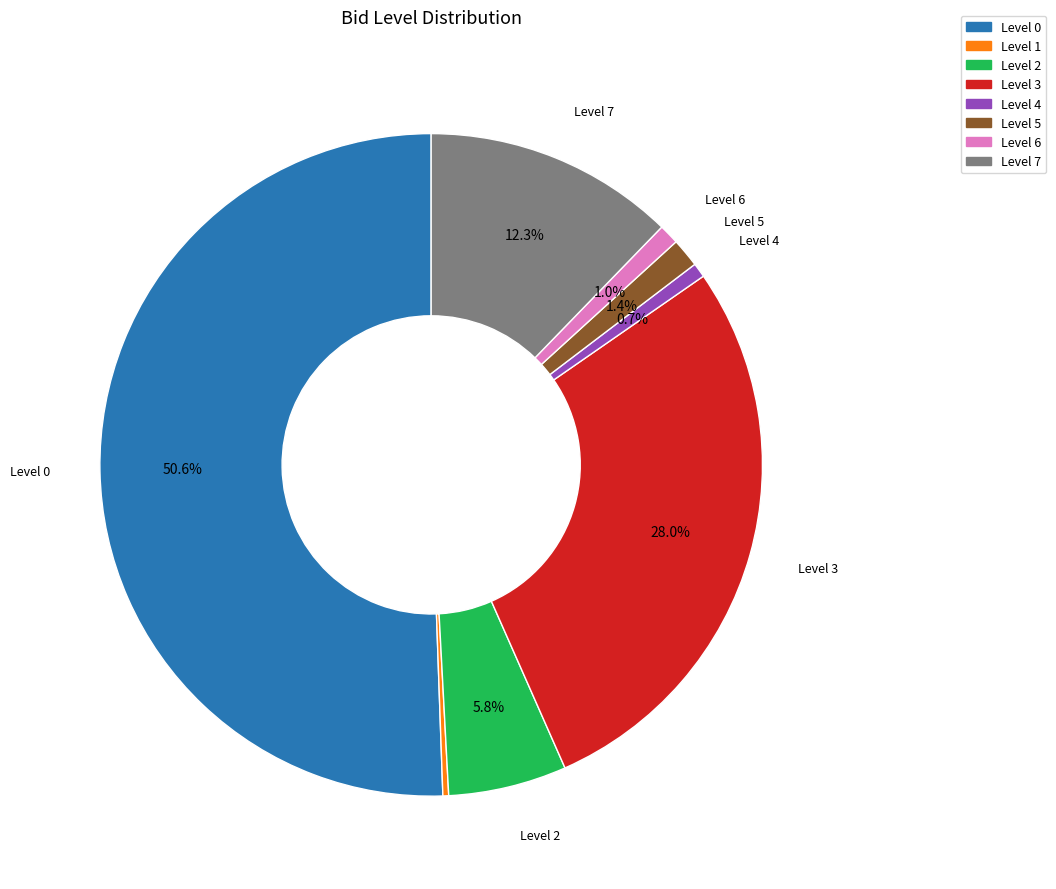

What is the majority slice?

Level 0